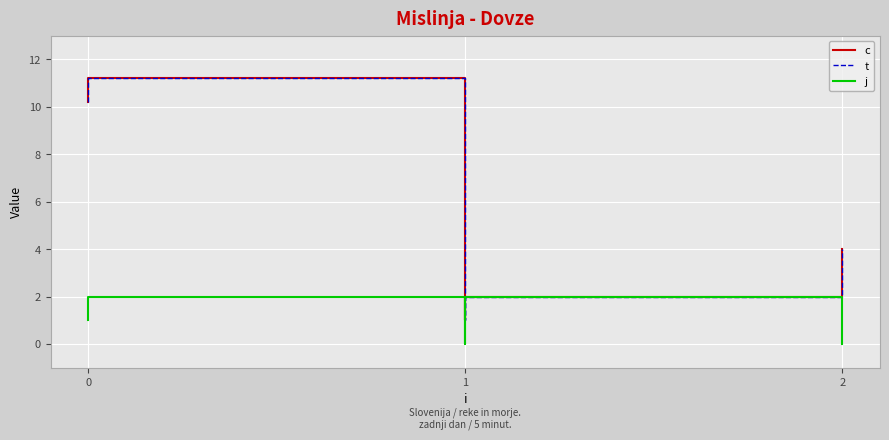

True or false: j and c intersect in this chart.

False